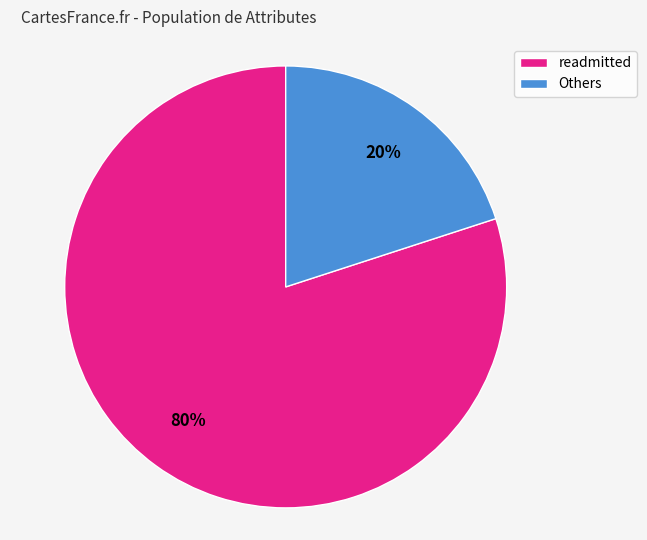

What is the smallest slice in the pie chart?

Others